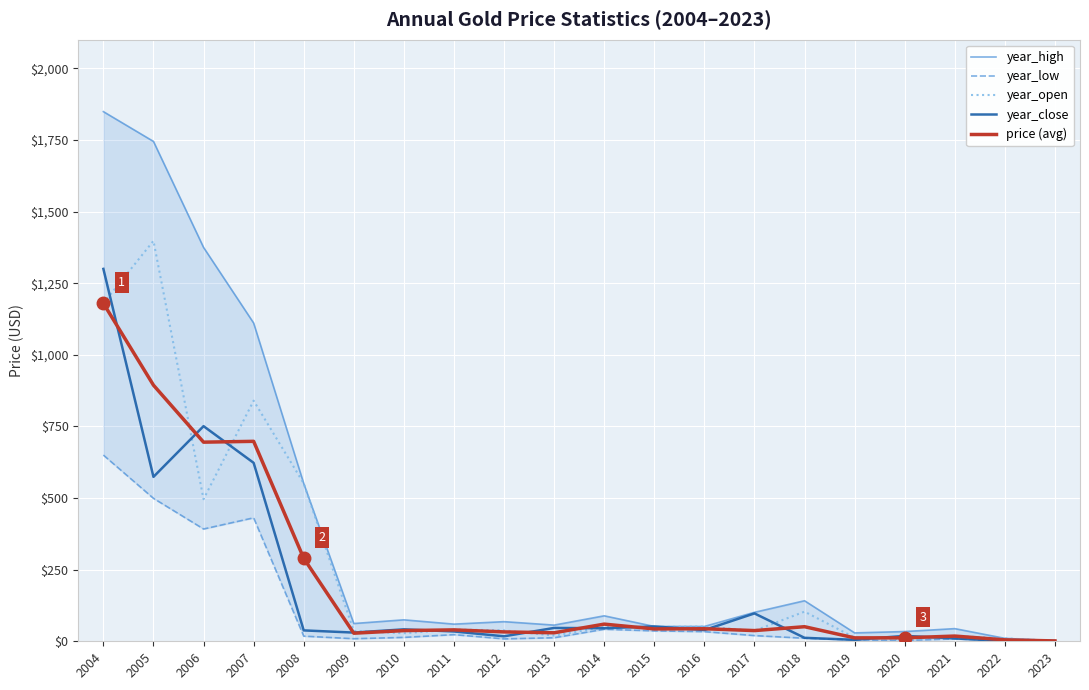

What is the difference between the year_high values at 2020 and 2019?

4.7